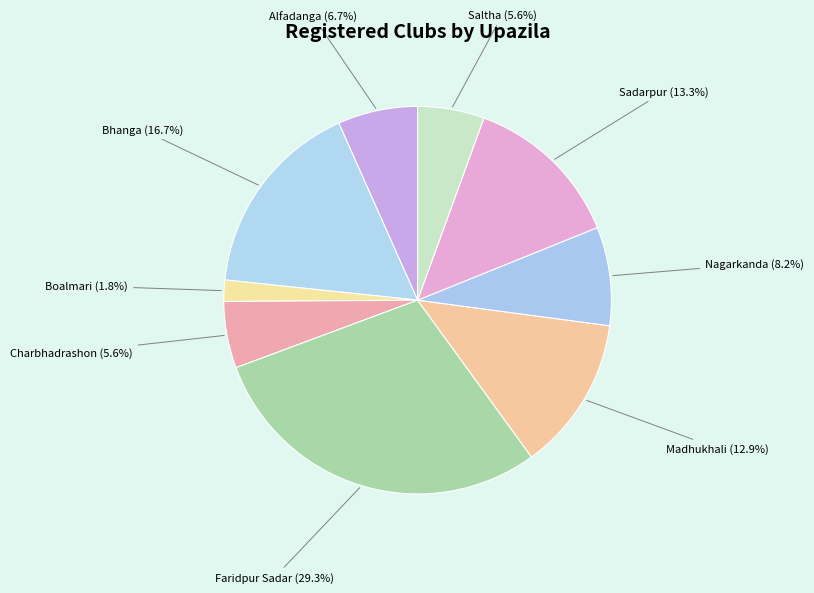

How many segments does this pie chart have?

9